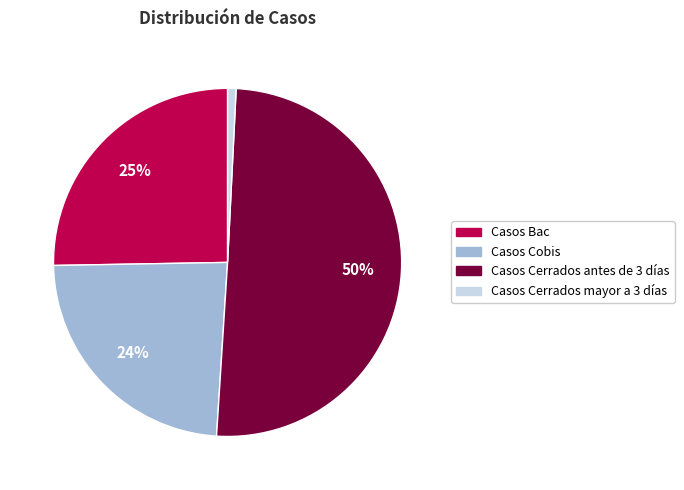

To the nearest percent, what percentage of the pie is Casos Bac?

25%